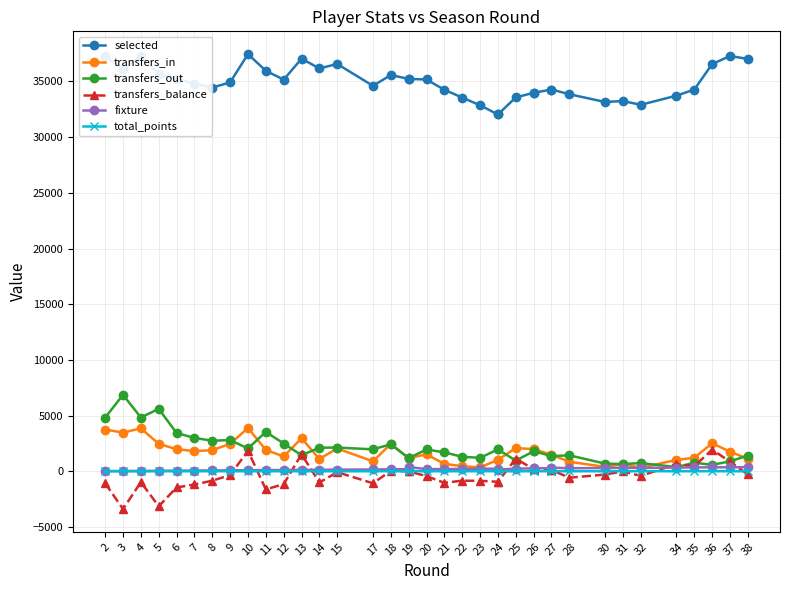

How many series are shown in this chart?

6